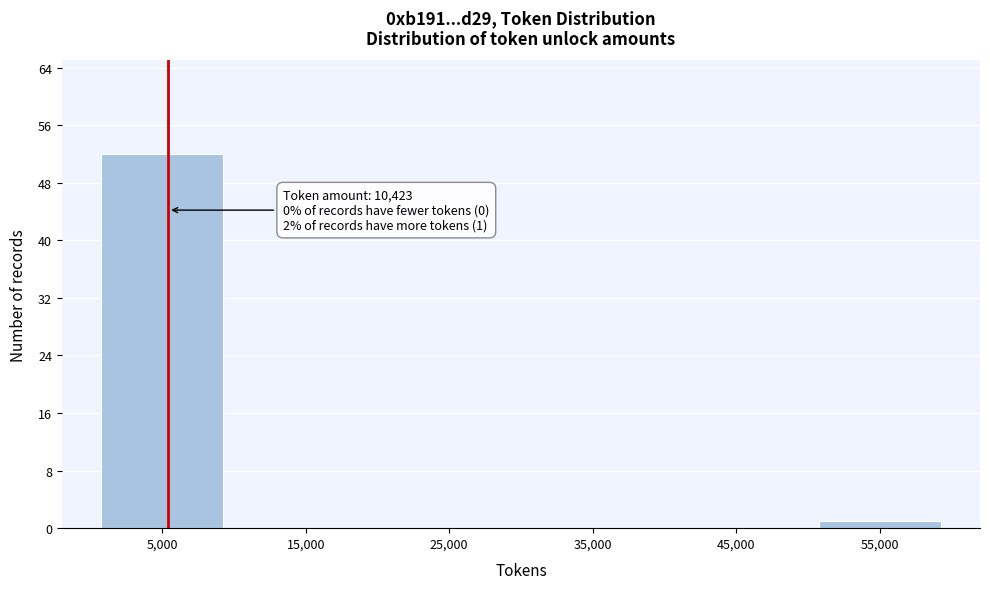

Reading left to right, extract all data points from this chart.

5,000=52	15,000=0	25,000=0	35,000=0	45,000=0	55,000=1